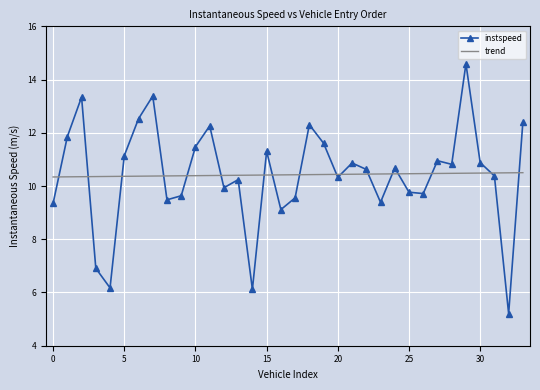

Which series has the widest spread of values?

instspeed